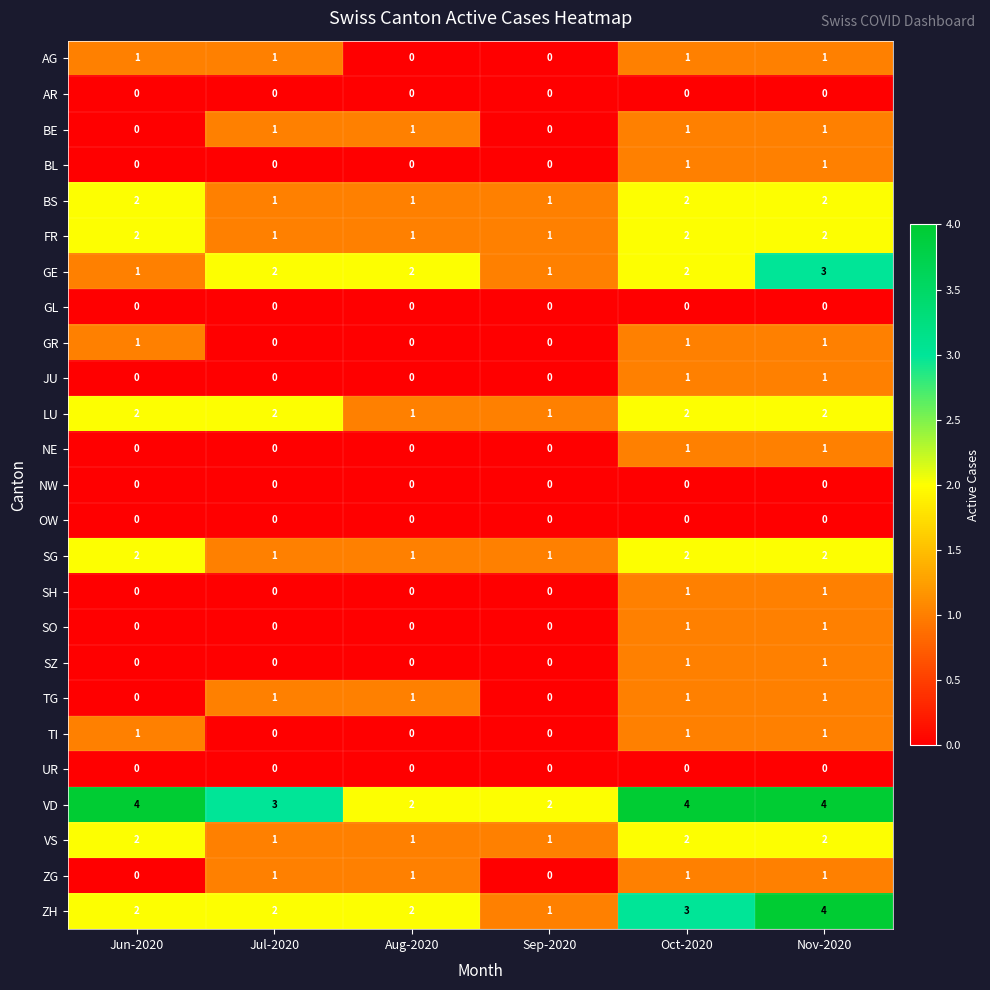

How many positive values does the BE series have?

4